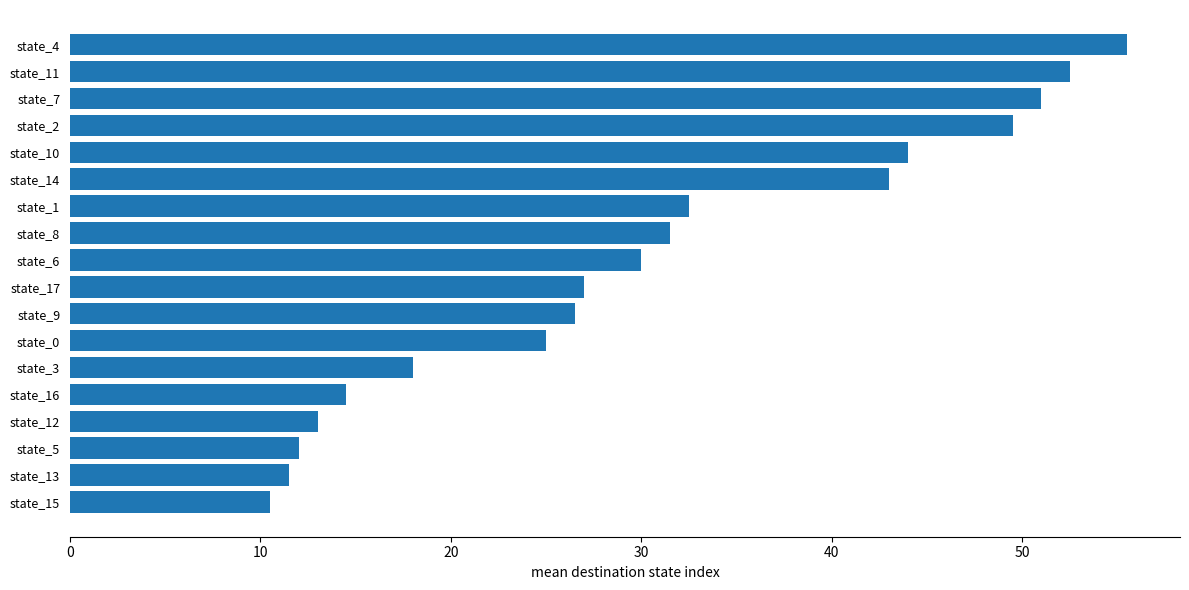

Count the number of data series in this chart.

1